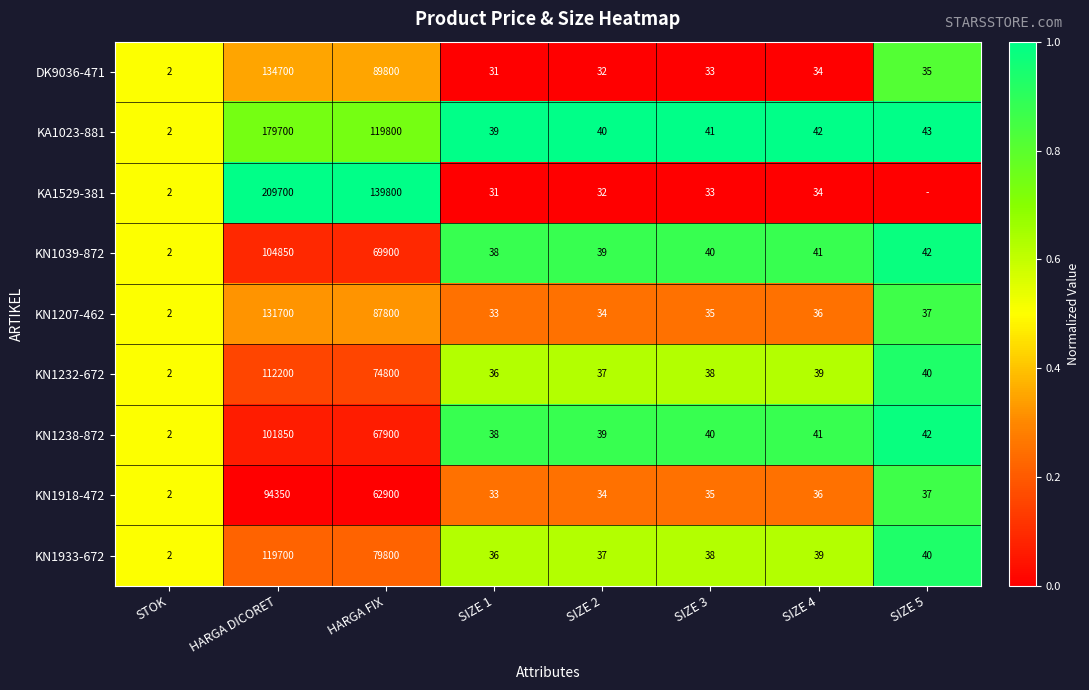

Which category has the highest value in the KN1039-872 series?

HARGA DICORET